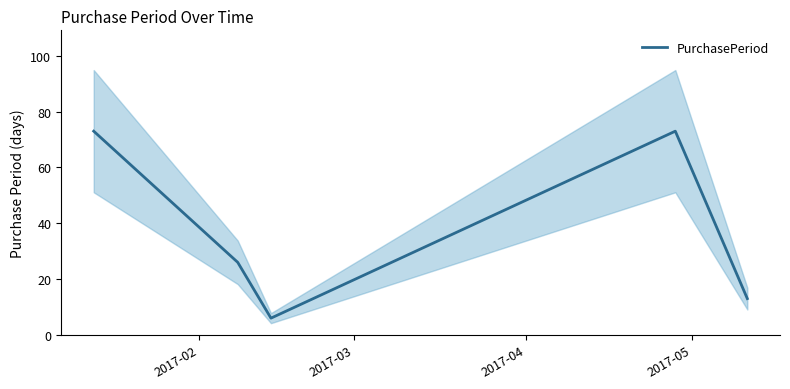

What is the minimum value for PurchasePeriod?

6